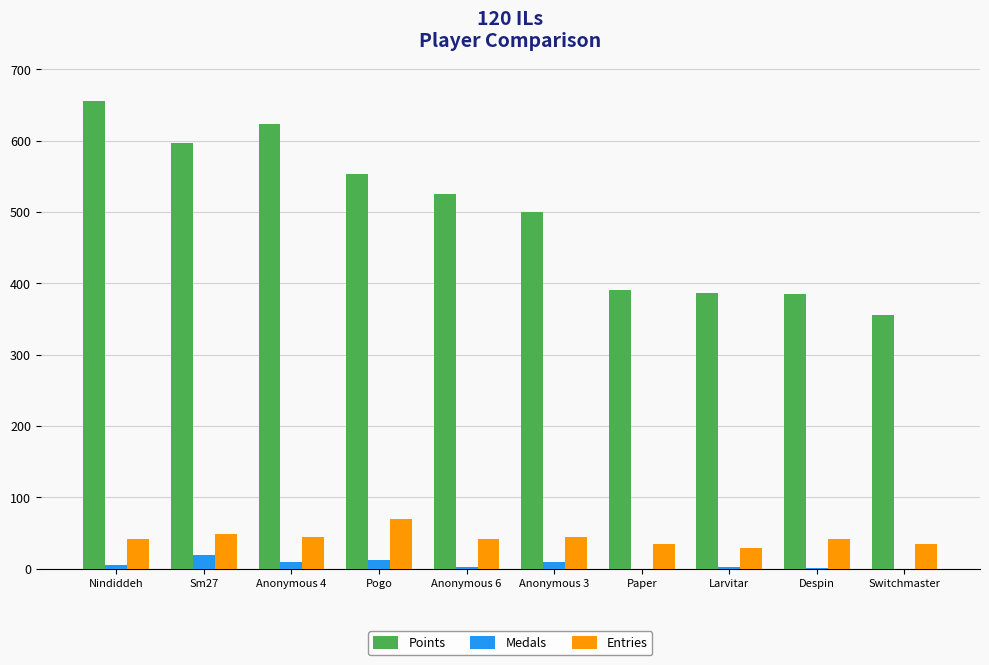

Count the number of categories in the chart.

10